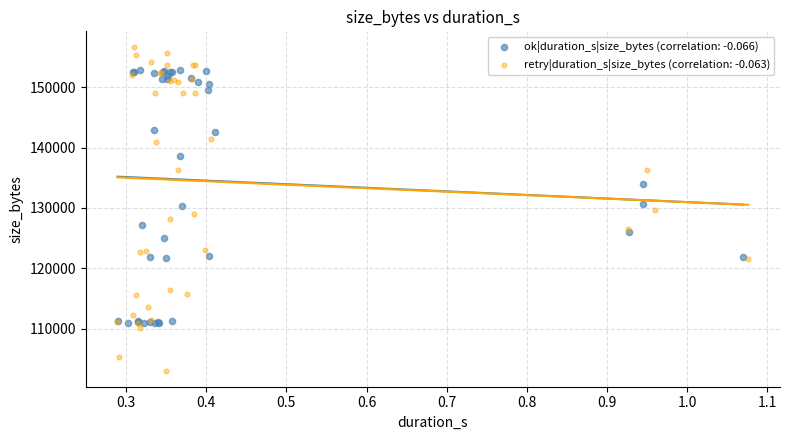

Which series has the largest Y range (max minus min)?

retry|duration_s|size_bytes (correlation: -0.063)